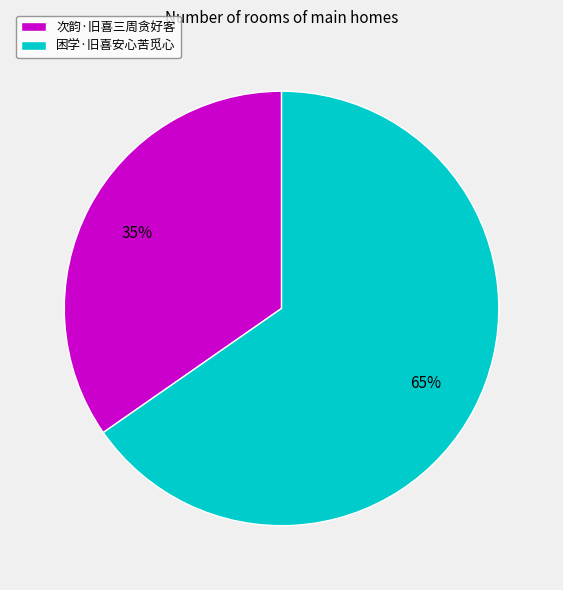

To the nearest percent, what is the combined percentage of 次韵·旧喜三周贪好客 and 困学·旧喜安心苦觅心?

100%